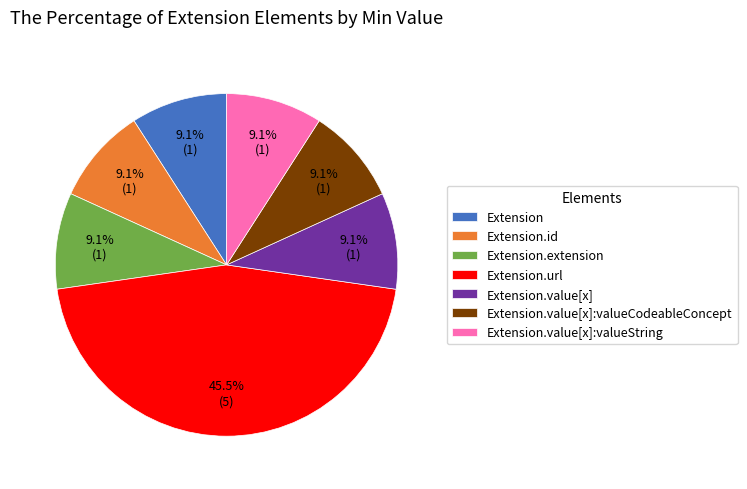

How much of the chart is everything except Extension.id?

90.9%